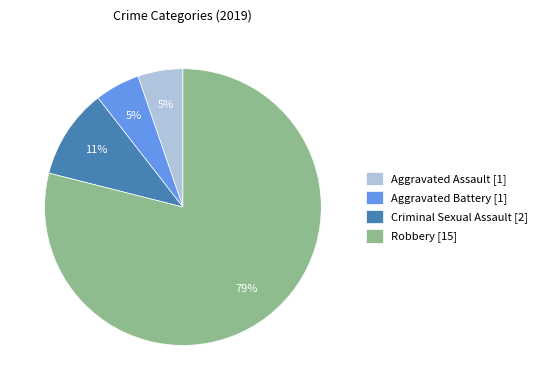

The Criminal Sexual Assault [2] slice represents 11% of the pie. True or false?

True